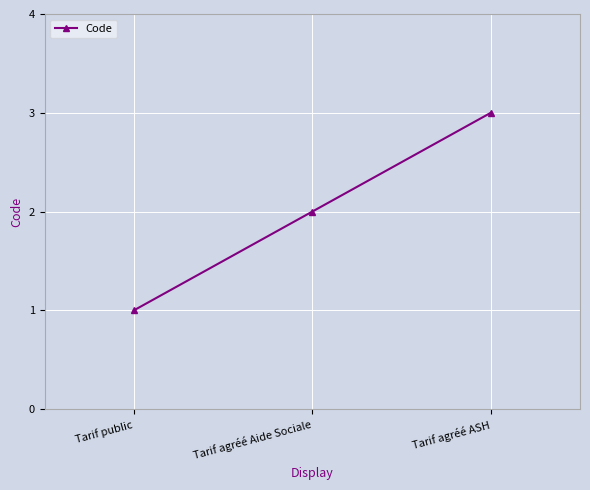

What is the sum of all values?

6